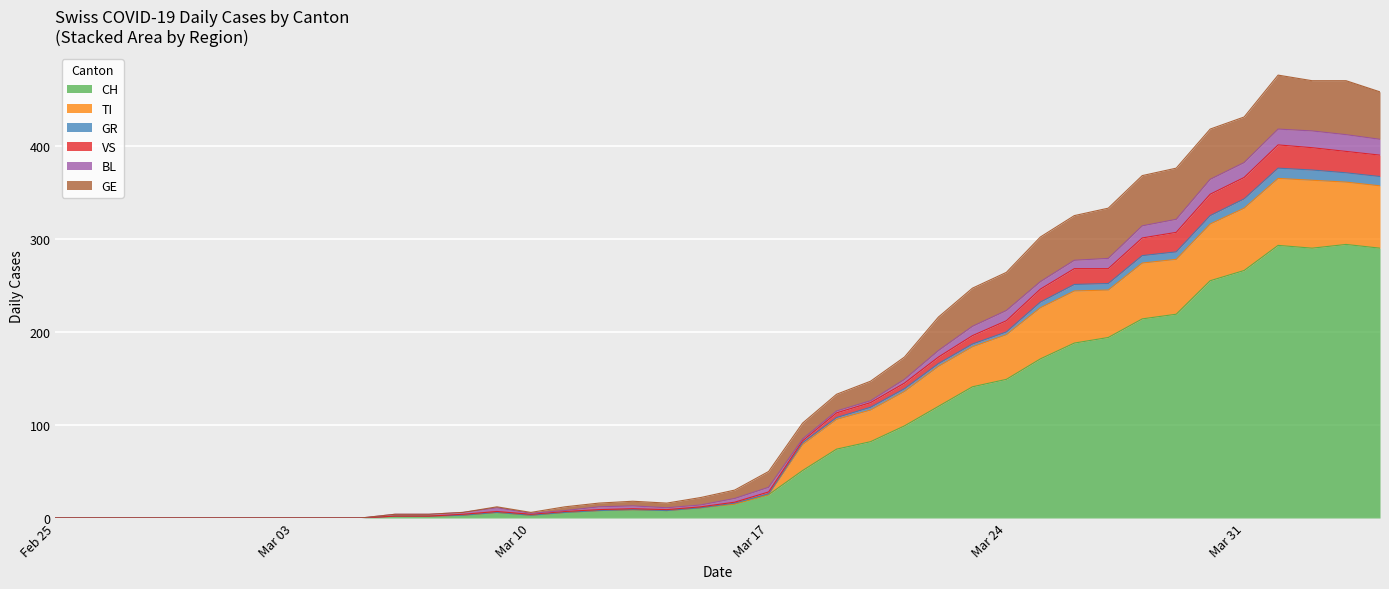

How many lines are shown in the chart?

6